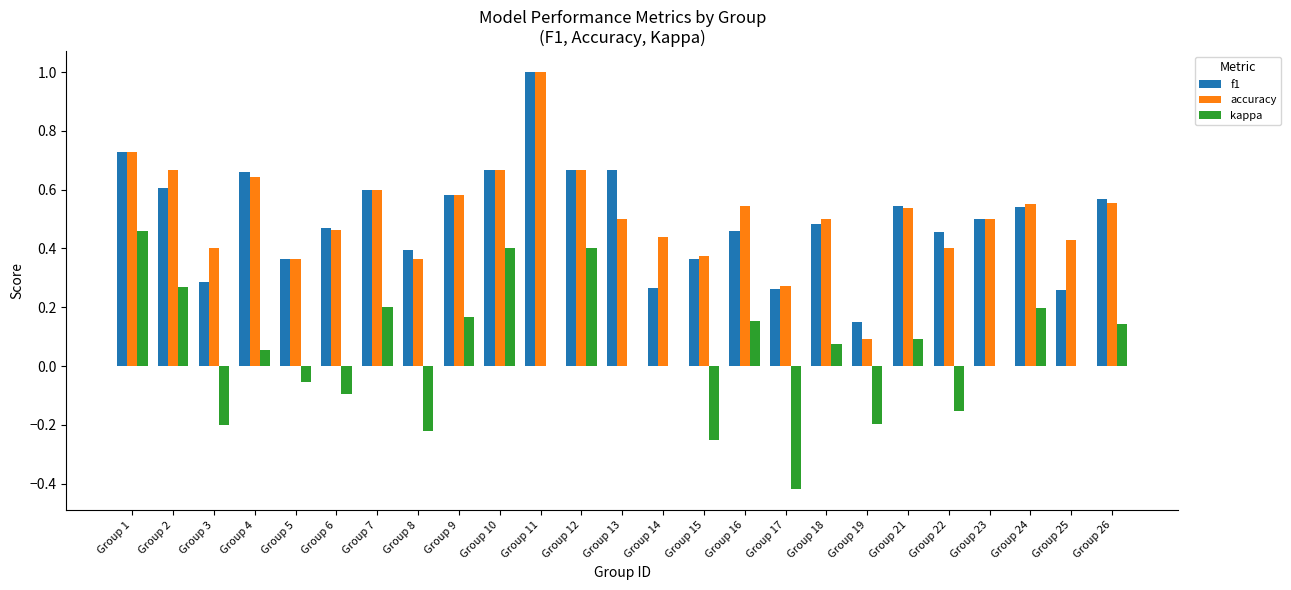

What is the sum of the f1 values at Group 22 and Group 10?

1.1